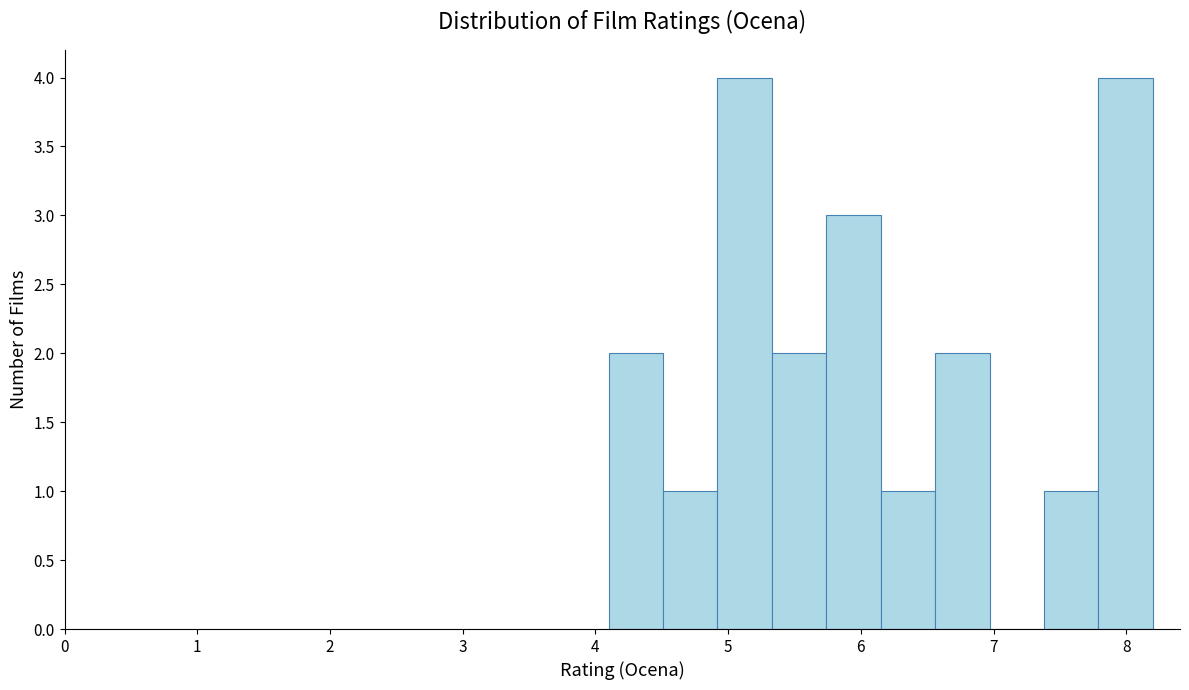

Reading left to right, list every bar in this chart as the range it spans on the x-axis followed by its height. Neither the bar edges nor the heights are printed on the chart, so give them approximately, as read against the axes.

4.10 to 4.51: 2
4.51 to 4.92: 1
4.92 to 5.33: 4
5.33 to 5.74: 2
5.74 to 6.15: 3
6.15 to 6.56: 1
6.56 to 6.97: 2
6.97 to 7.38: 0
7.38 to 7.79: 1
7.79 to 8.20: 4